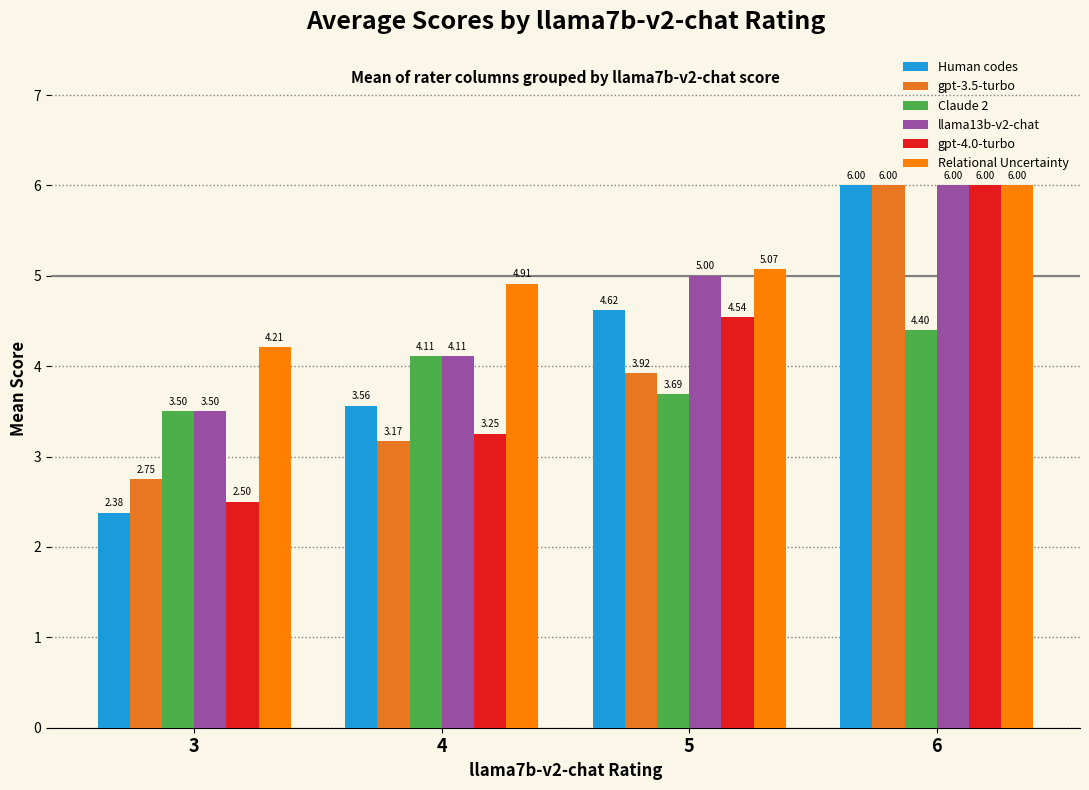

List the labels in order of Claude 2 value, largest first.

6, 4, 5, 3